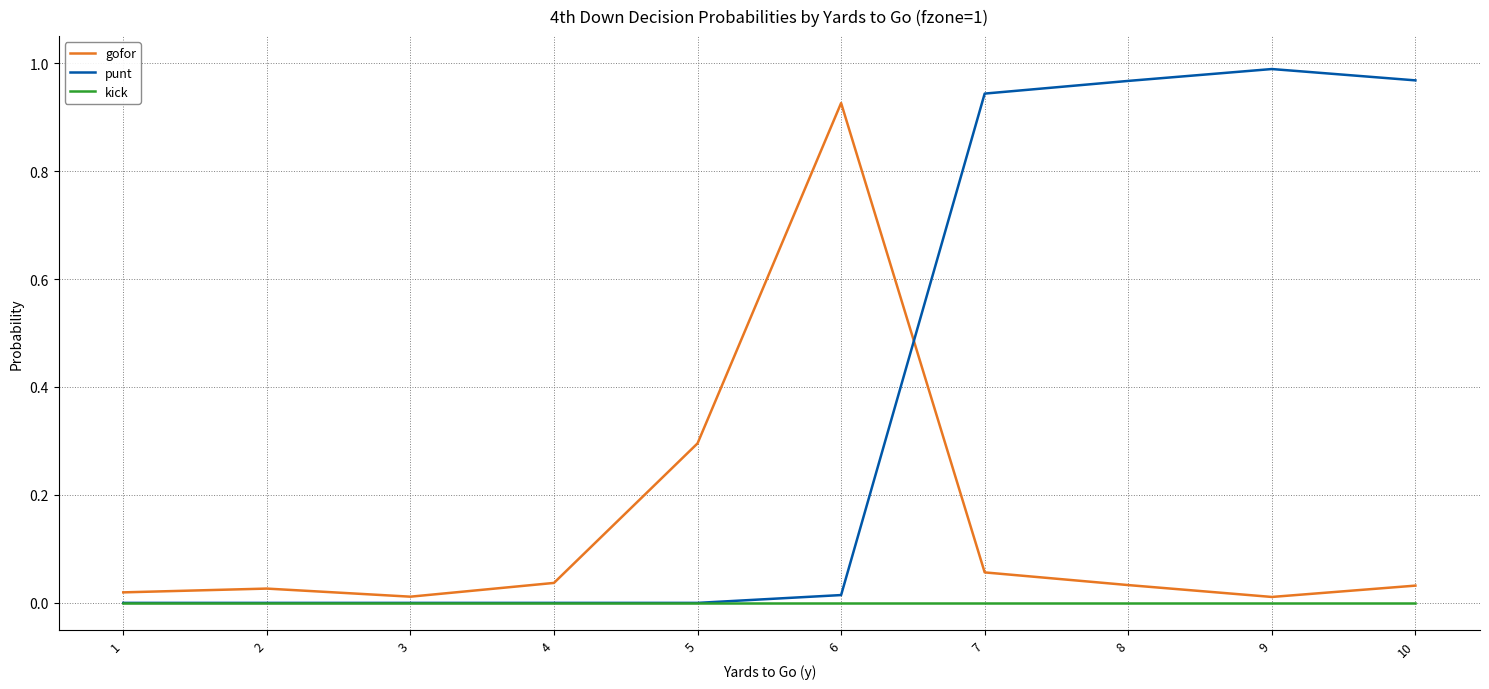

True or false: kick and gofor intersect in this chart.

False